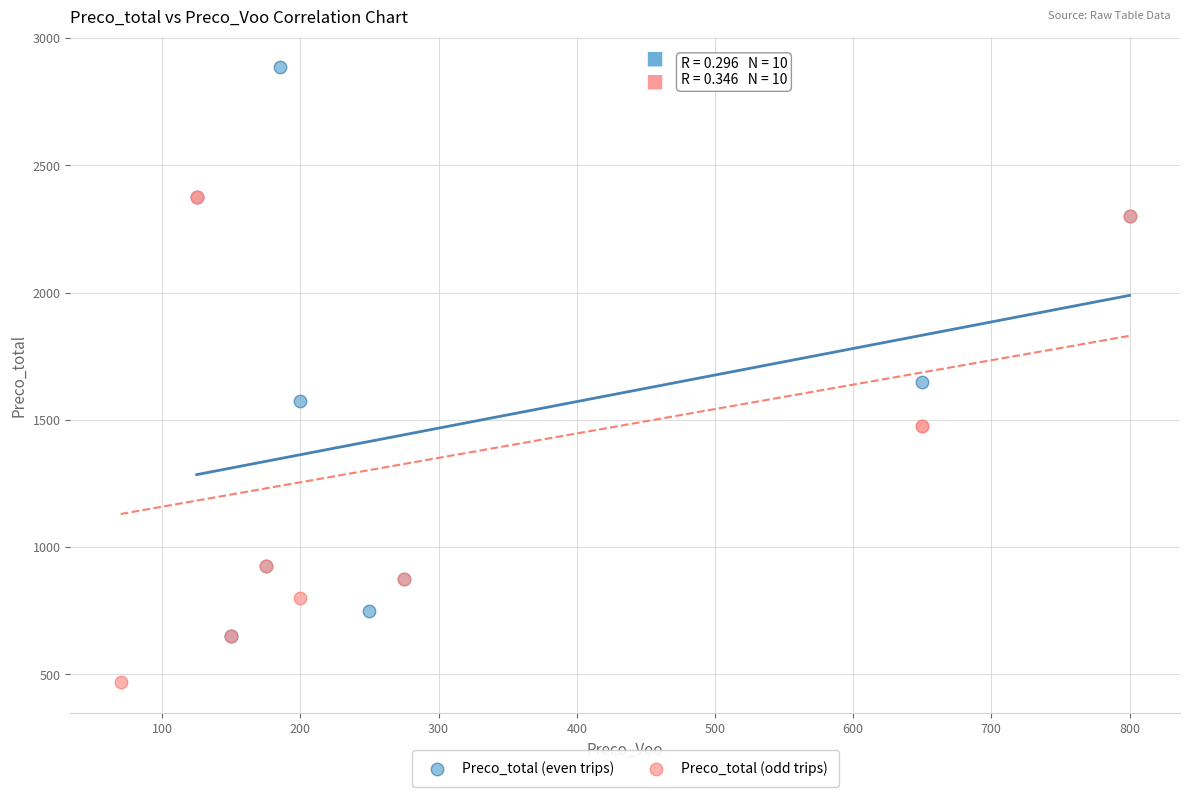

Which series reaches the maximum Y coordinate?

Preco_total (even trips)